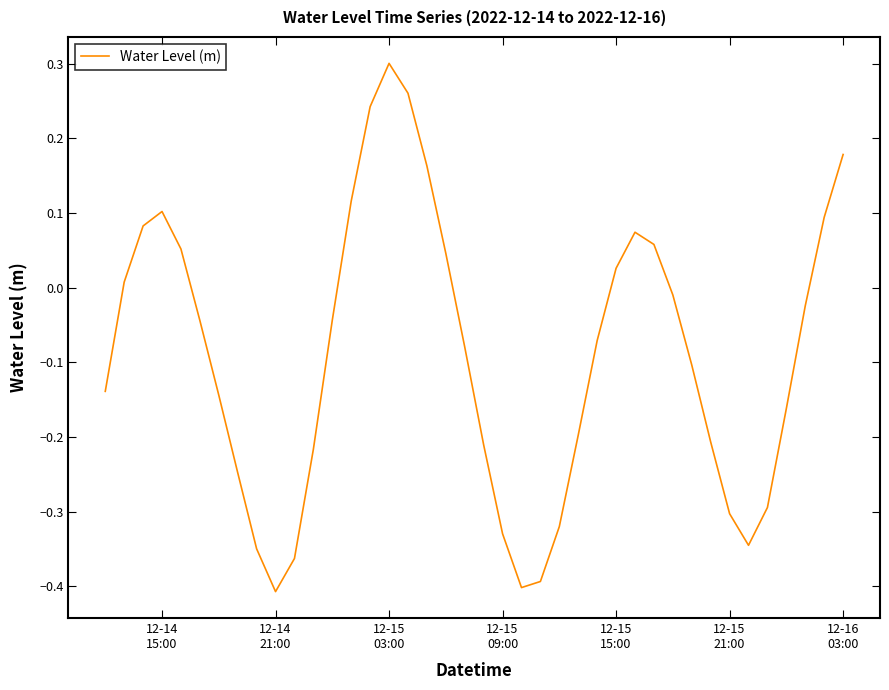

How many interior local valleys (lower than both neighbors) does the data have?

3